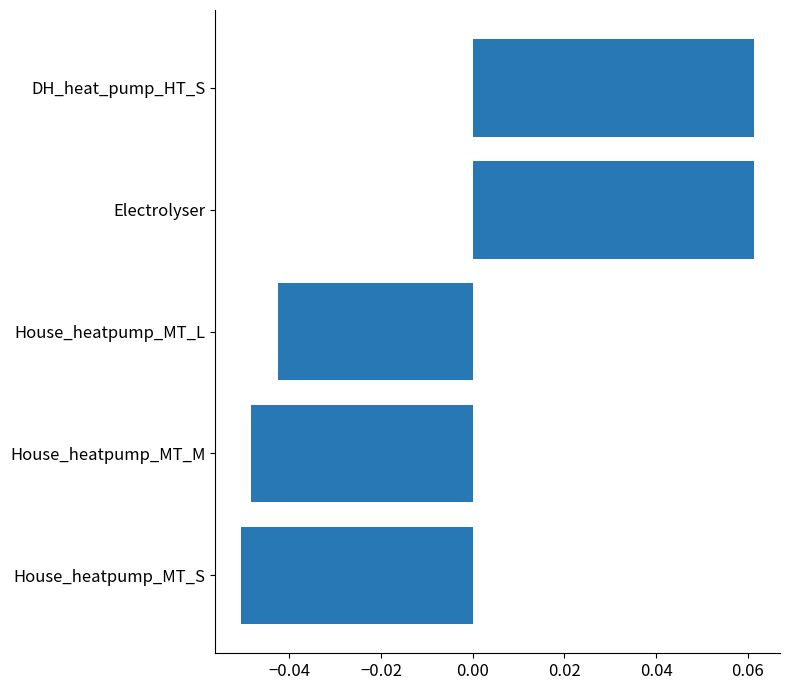

How many values are below zero?

3